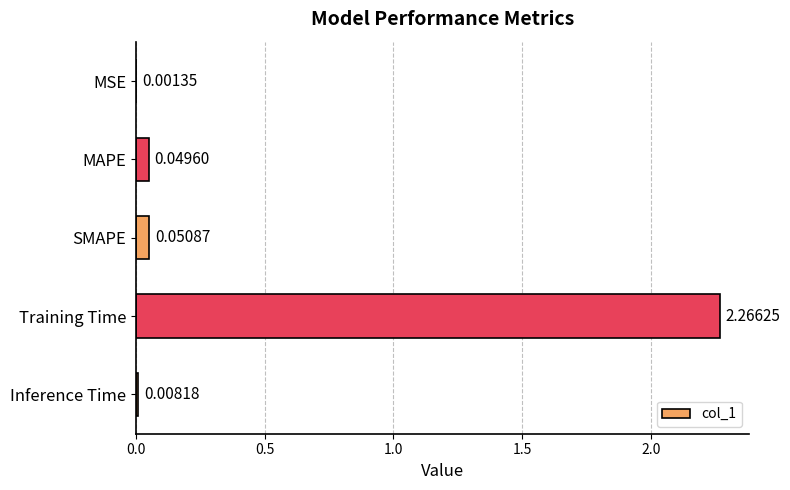

What is the average value?

0.5